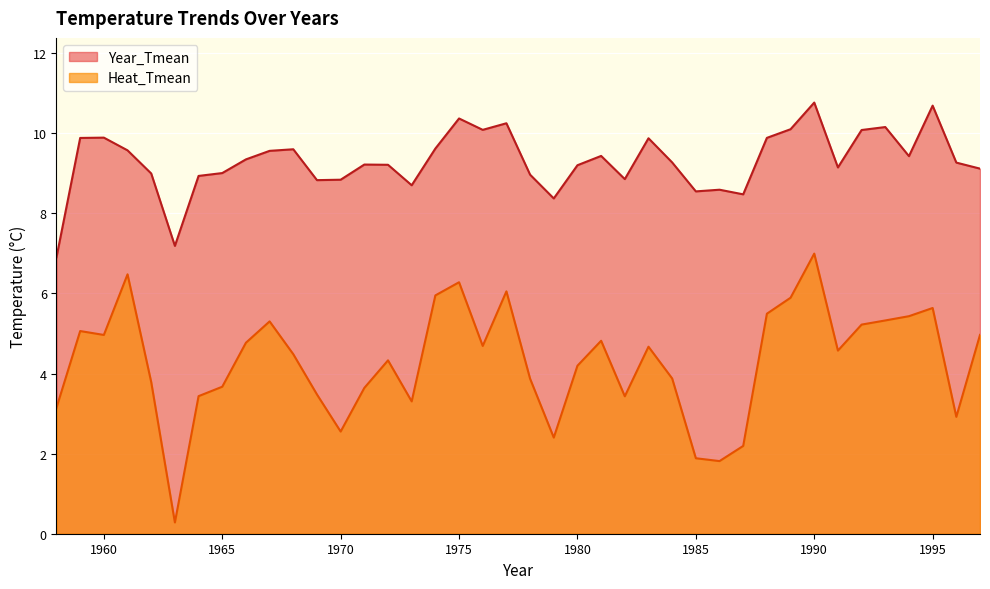

How many lines are shown in the chart?

2